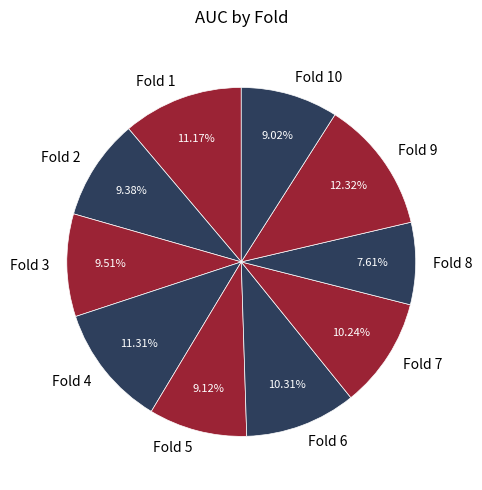

Which category has the smallest portion of the pie?

Fold 8